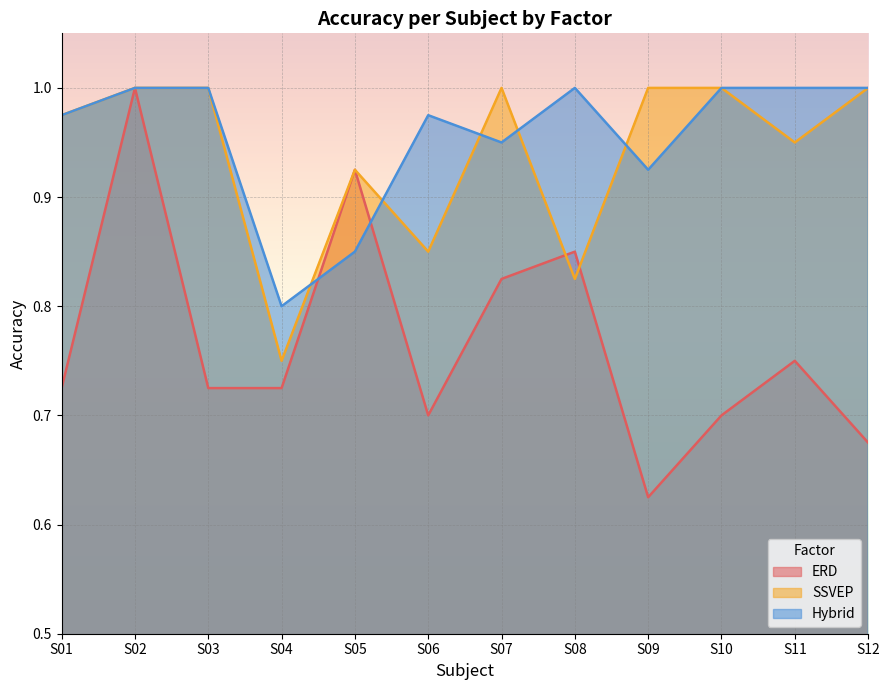

How many categories are shown in the chart?

12